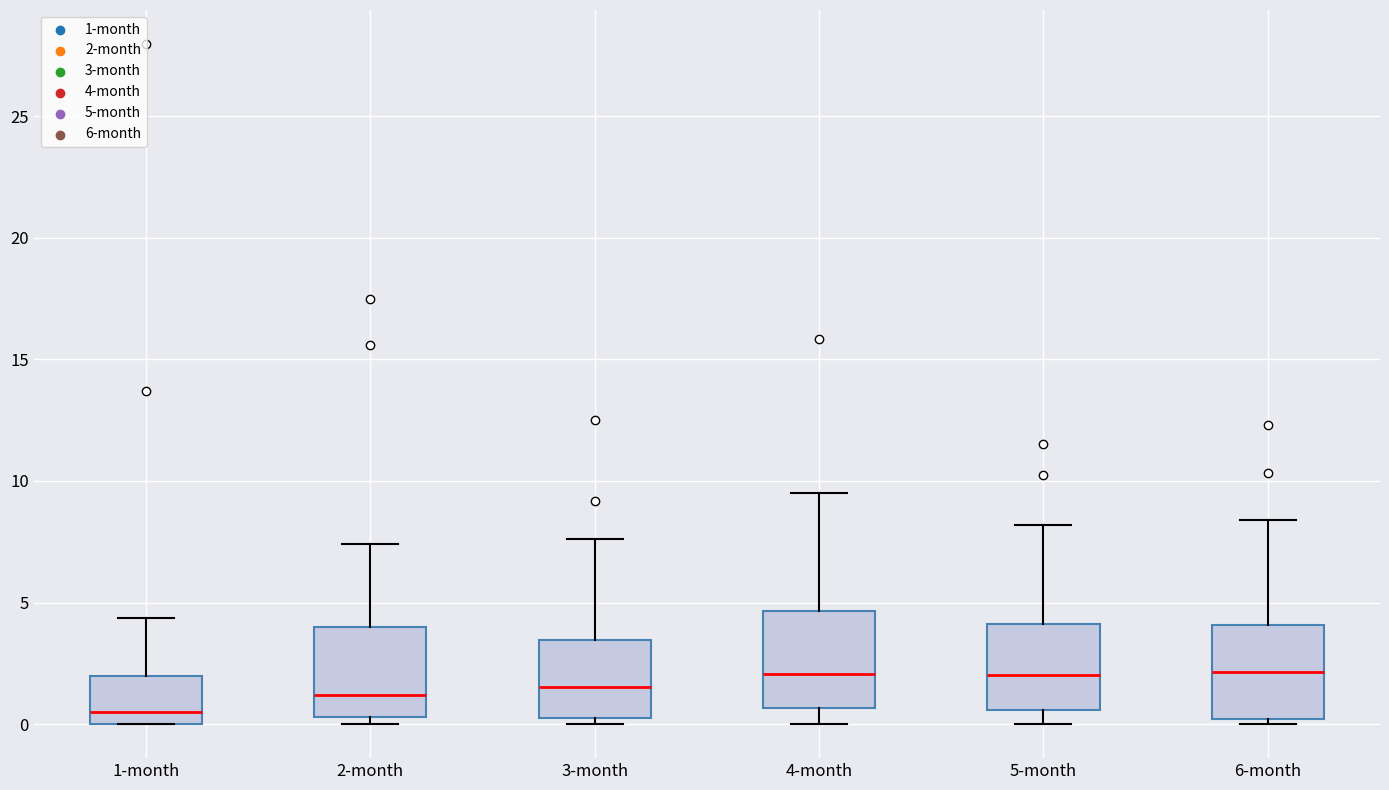

Where does the median line of the box for 5-month sit on the y-axis? The values are not printed on the chart, so give them approximately, as read against the axis.

2.0